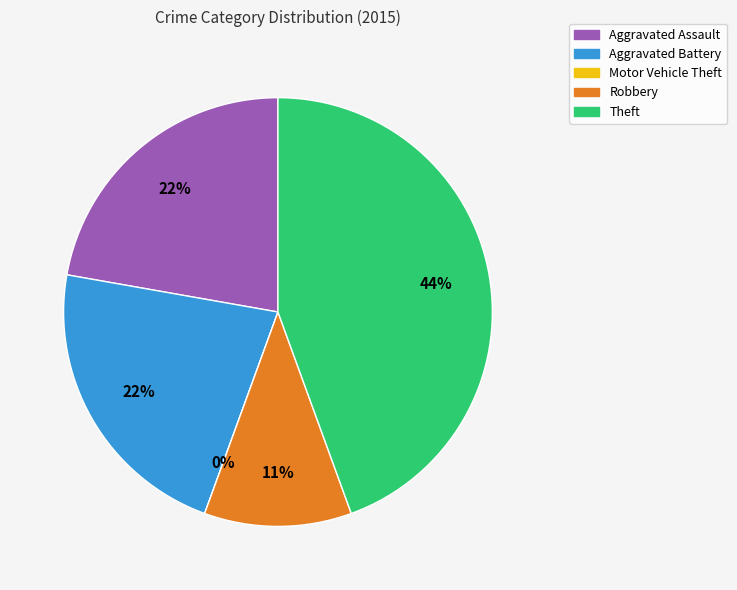

Which slice is the smallest?

Motor Vehicle Theft